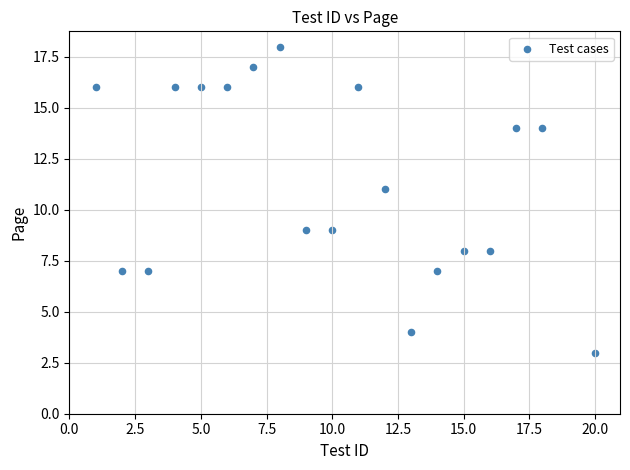

What is the range of Y values (max minus min)?

15